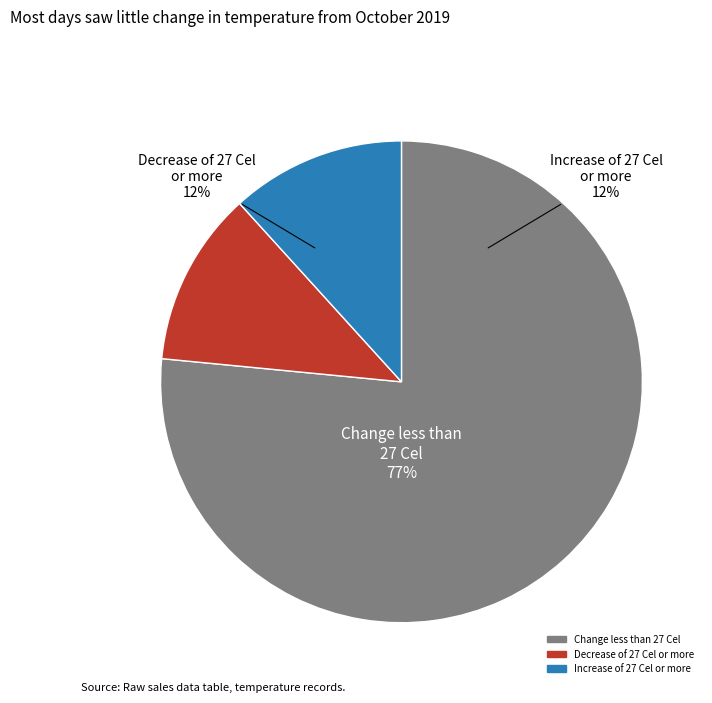

The large margarita slice represents 3% of the pie. True or false?

False